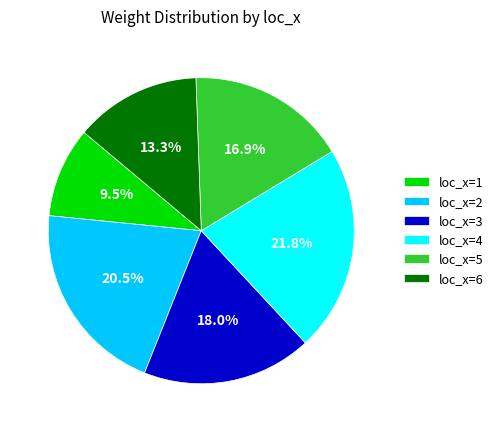

Which category has the biggest portion of the pie?

loc_x=4